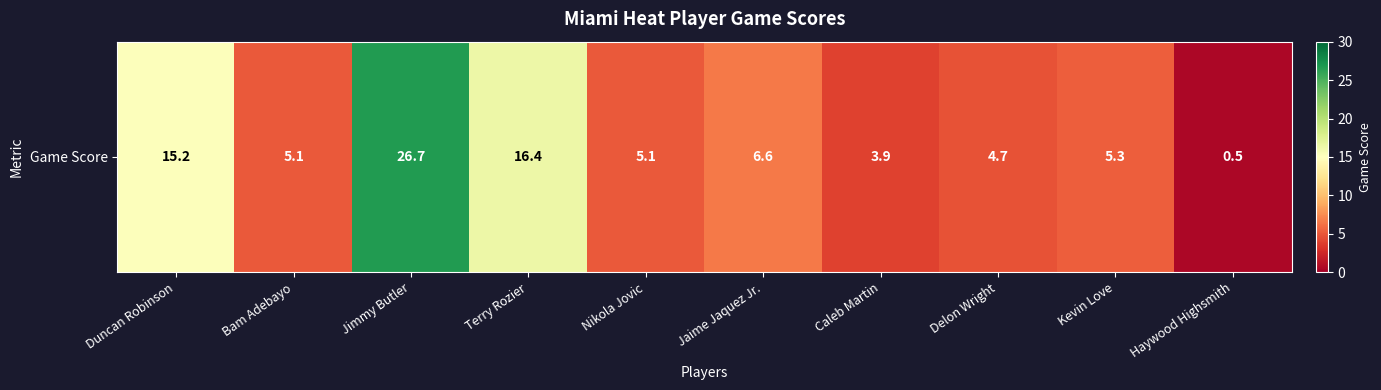

Which label corresponds to the smallest value in the chart?

Haywood Highsmith